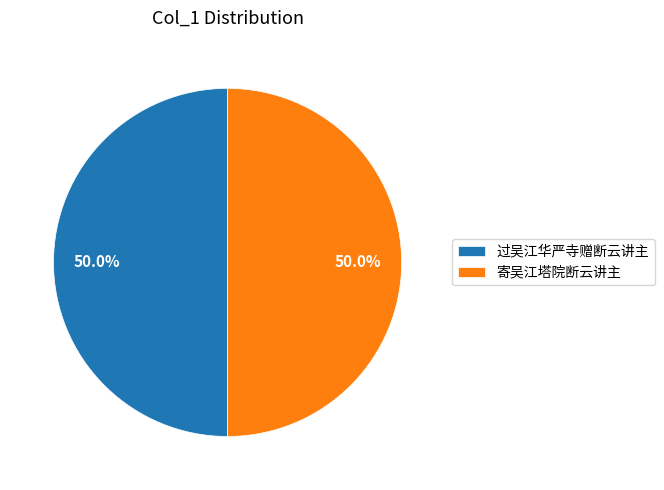

Approximately how many times larger is the value at 过吴江华严寺赠断云讲主 compared to 寄吴江塔院断云讲主?

1.0